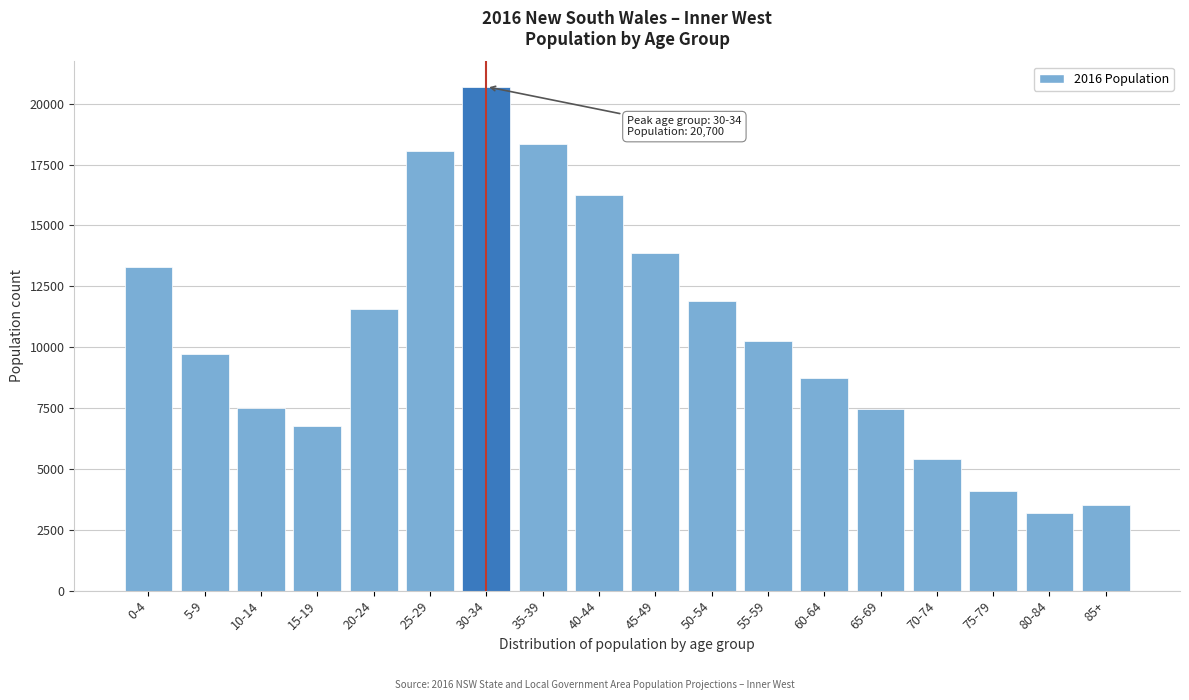

What is the average value?

10586